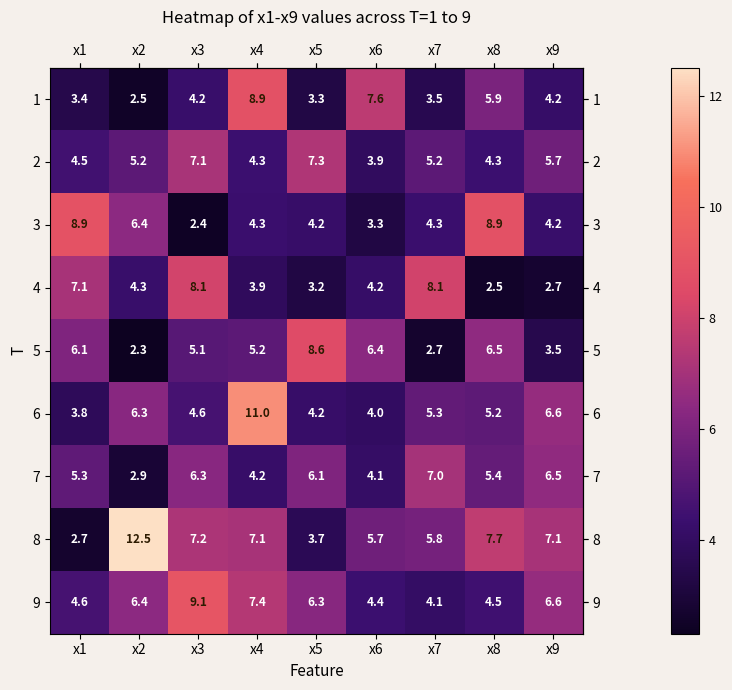

Is the value of 6 at x2 greater than the value of 1 at x4?

No